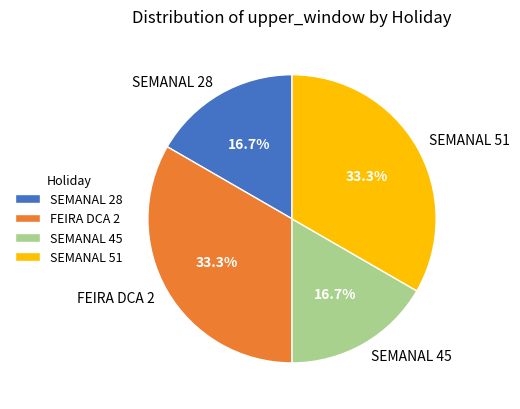

To the nearest percent, what portion does SEMANAL 28 represent?

17%